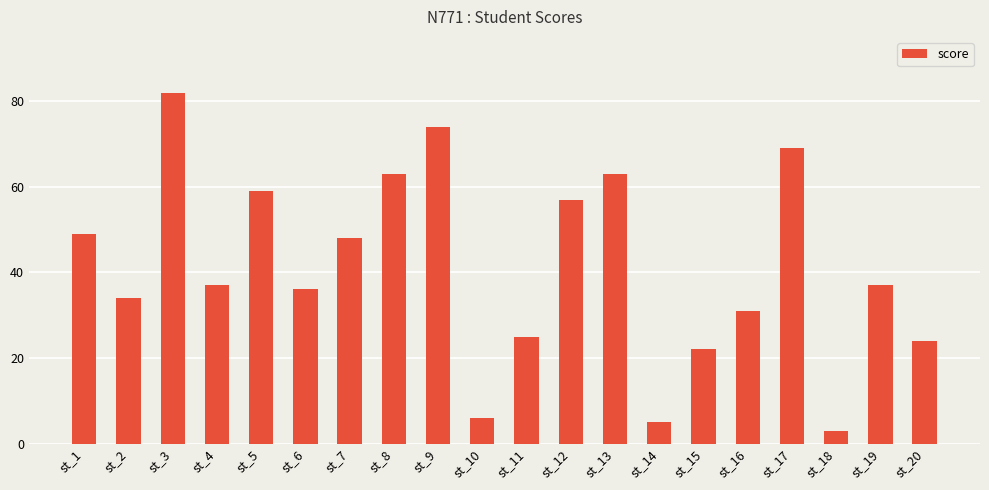

Count the number of categories in the chart.

20